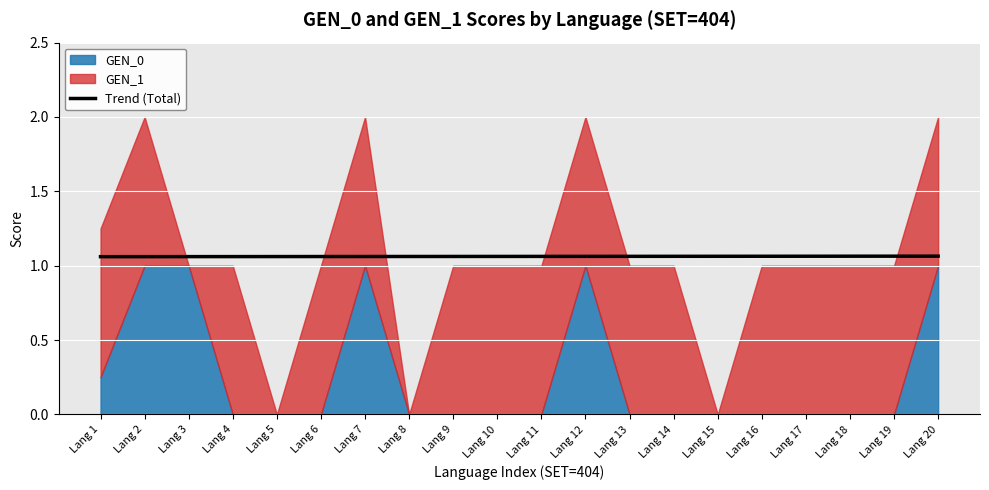

How many lines are shown in the chart?

1